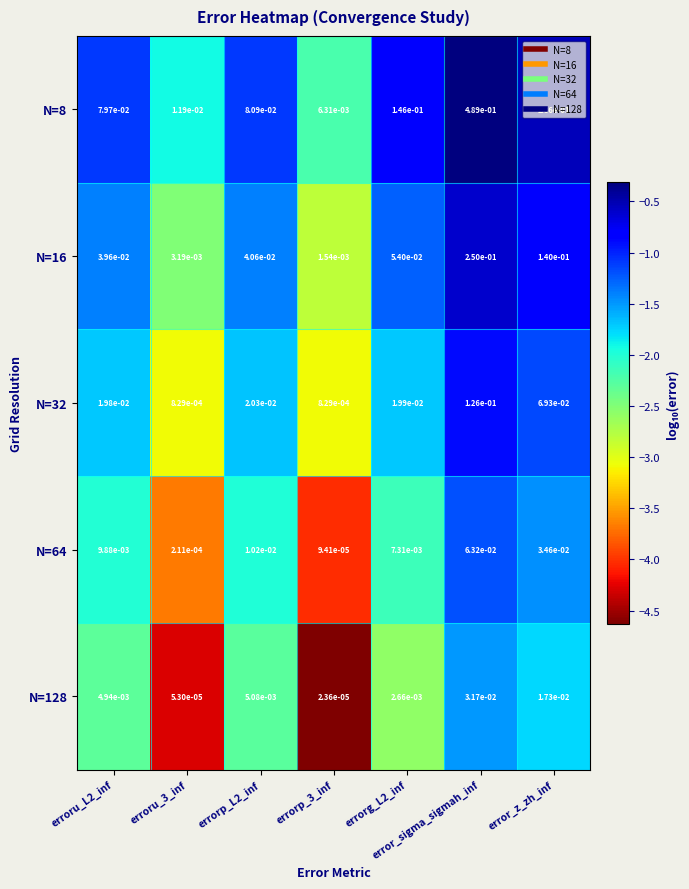

At which category is the sum across all series the highest?

error_sigma_sigmah_inf